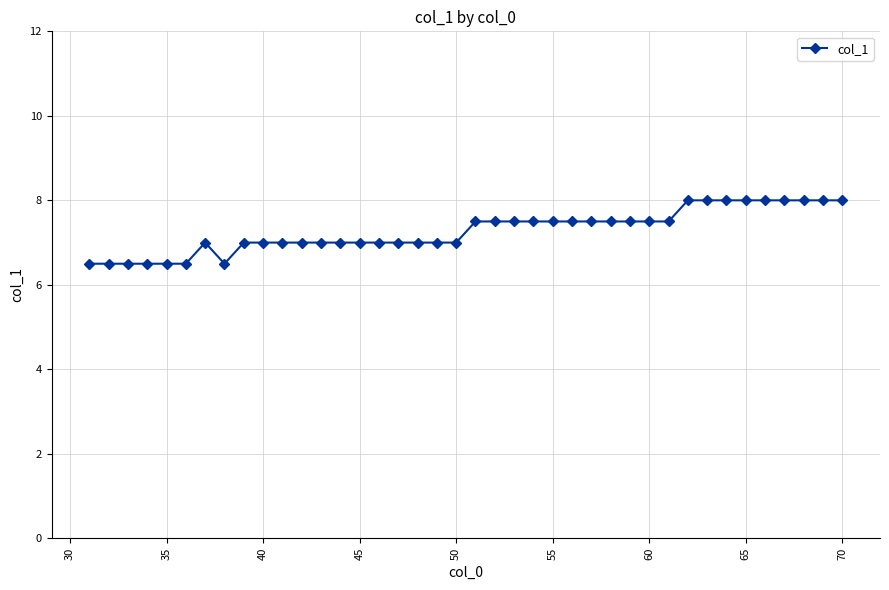

Reading left to right, extract all data points from this chart.

6.5	6.5	6.5	6.5	6.5	6.5	7.0	6.5	7.0	7.0	7.0	7.0	7.0	7.0	7.0	7.0	7.0	7.0	7.0	7.0	7.5	7.5	7.5	7.5	7.5	7.5	7.5	7.5	7.5	7.5	7.5	8.0	8.0	8.0	8.0	8.0	8.0	8.0	8.0	8.0